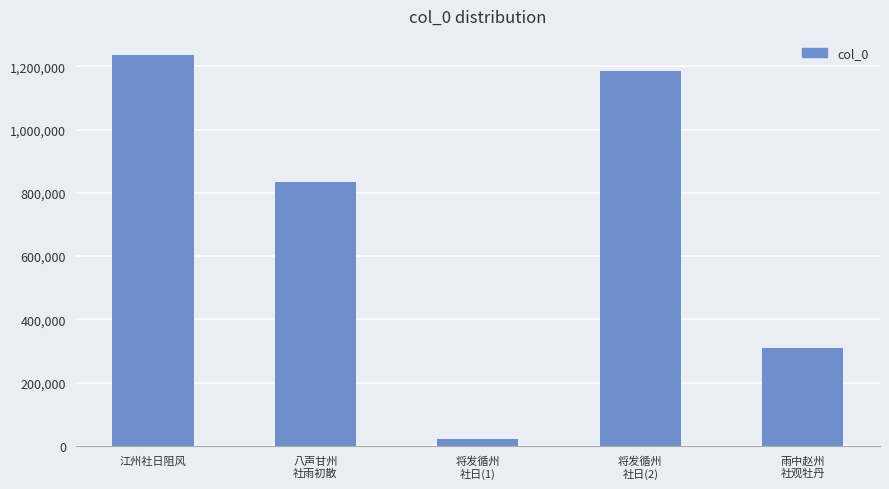

Reading left to right, list all the values displayed in this chart.

1234526	834234	22485	1183759	310439